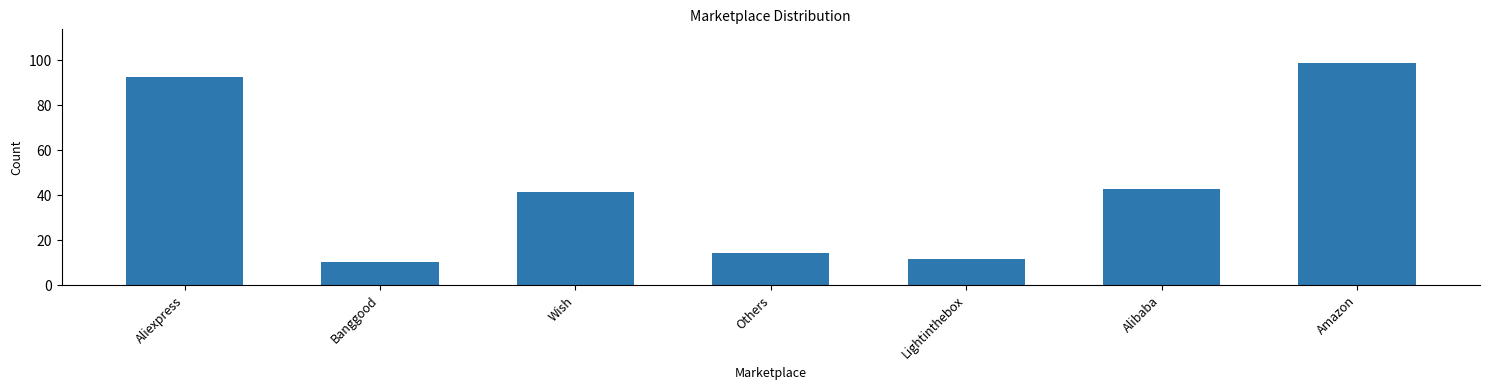

Where does the data first go above 41?

Aliexpress